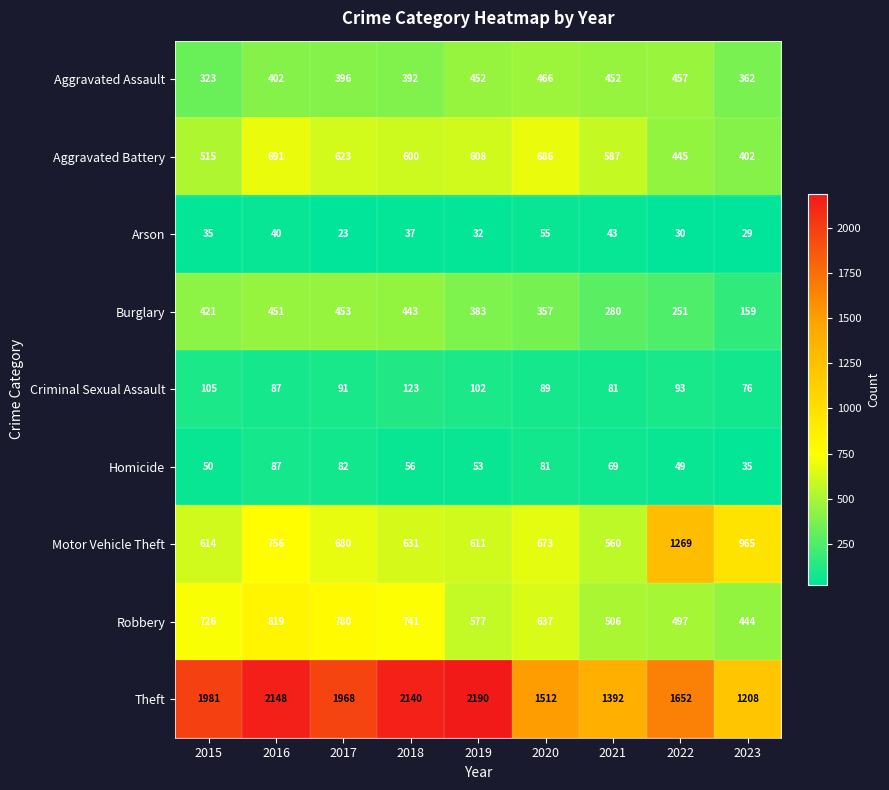

At which category does the chart reach its peak across all series?

2019